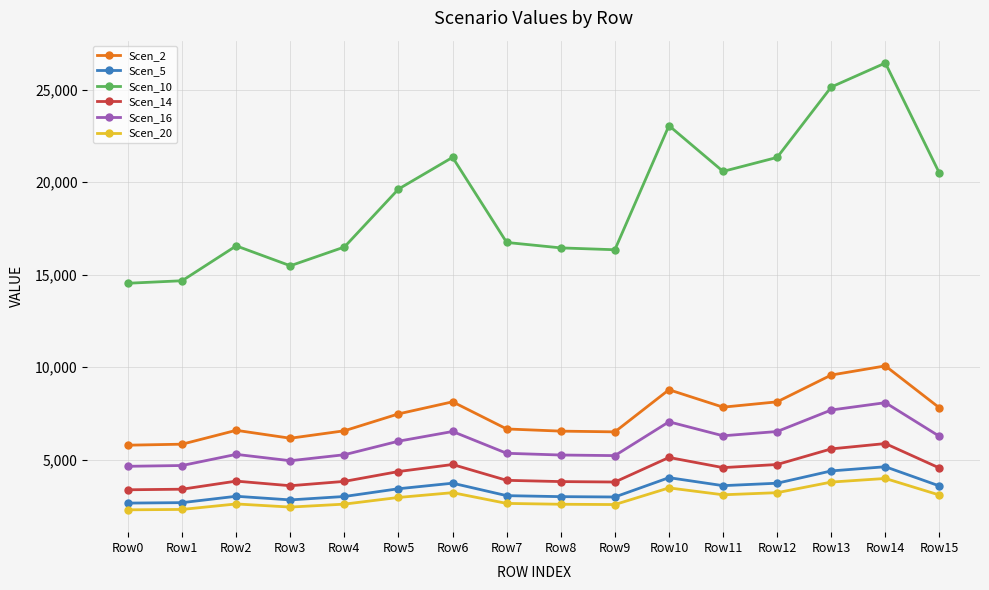

What is the value of the Scen_14 point at the 7th from the left?

4737.4